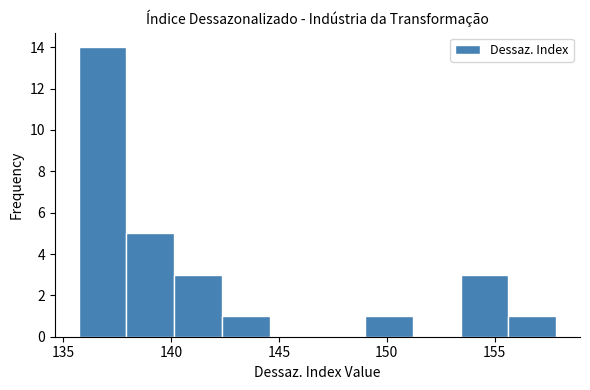

Which range on the x-axis has the tallest bar?

135.5 to 138.0